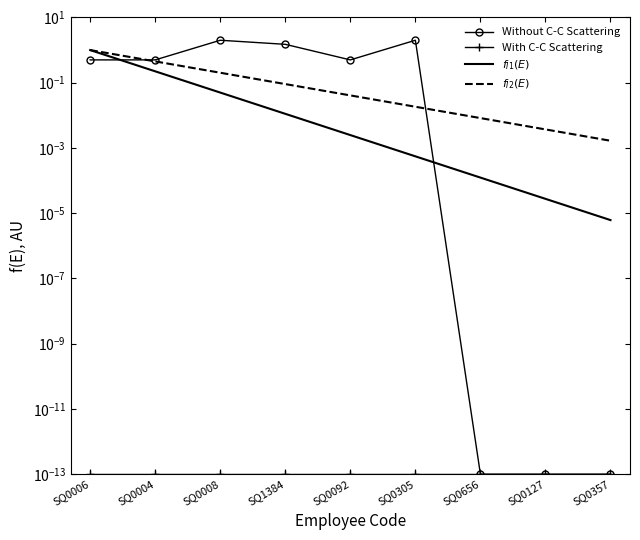

Is it true that the value at SQ0006 is 0.3?

False